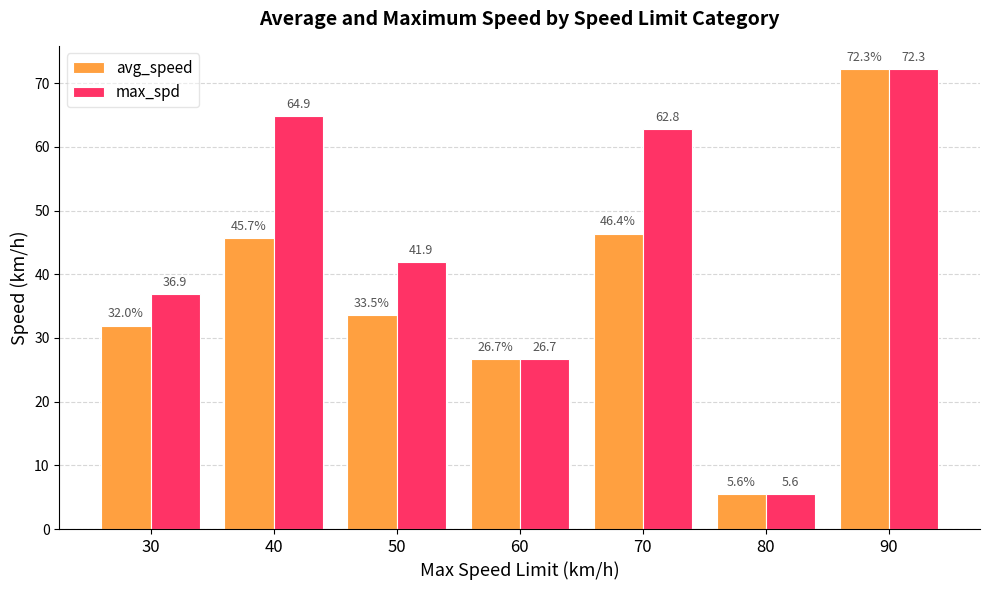

Count the number of data series in this chart.

2